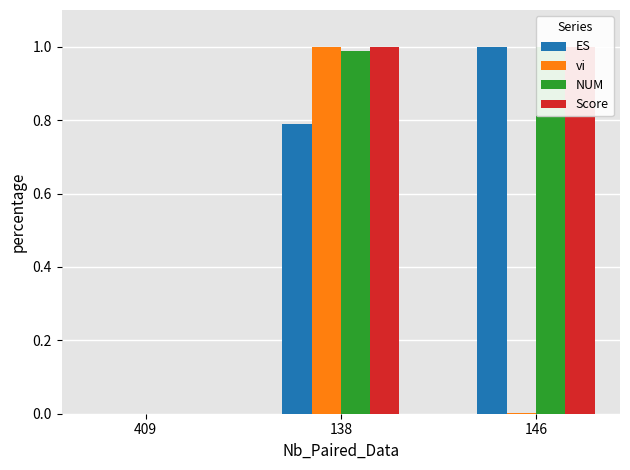

Which series has the widest spread of values?

ES